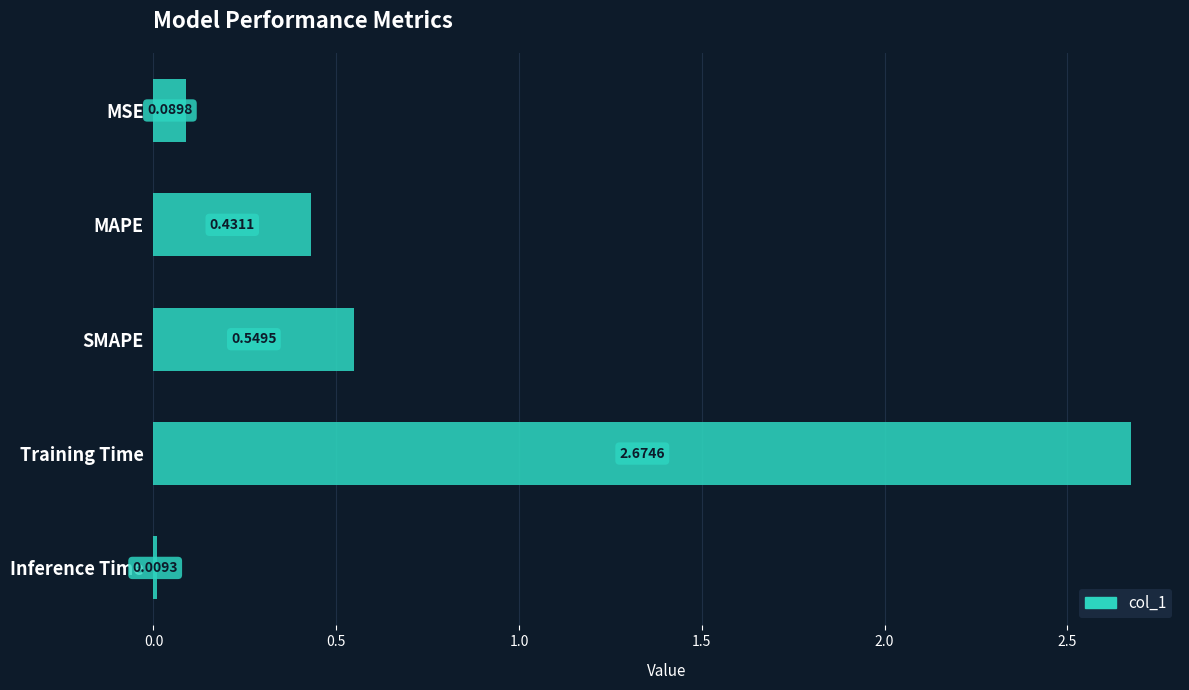

What is the label of the 2nd bar from the top?

MAPE